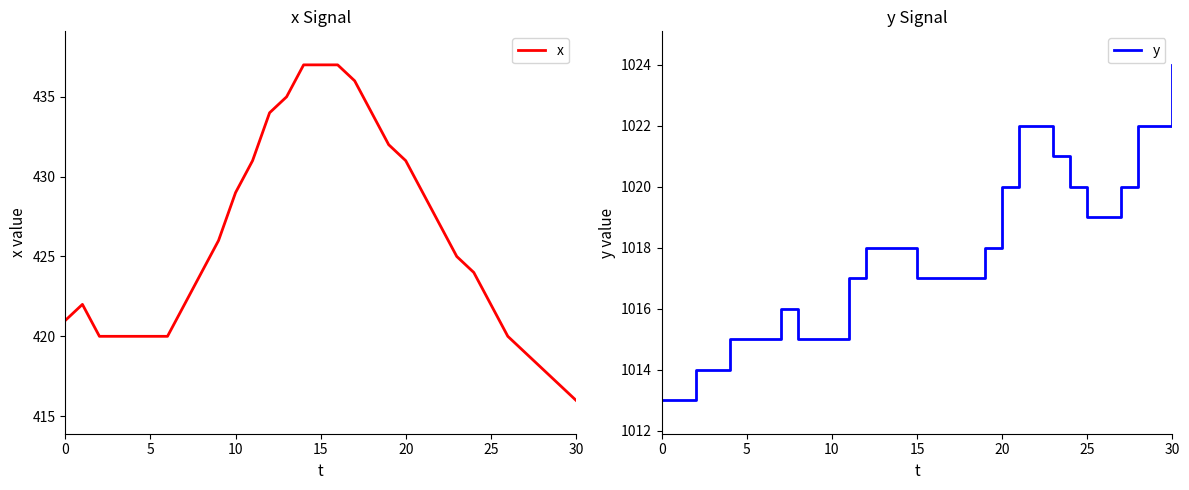

What is the sum of the y values at 20 and 13?

2038